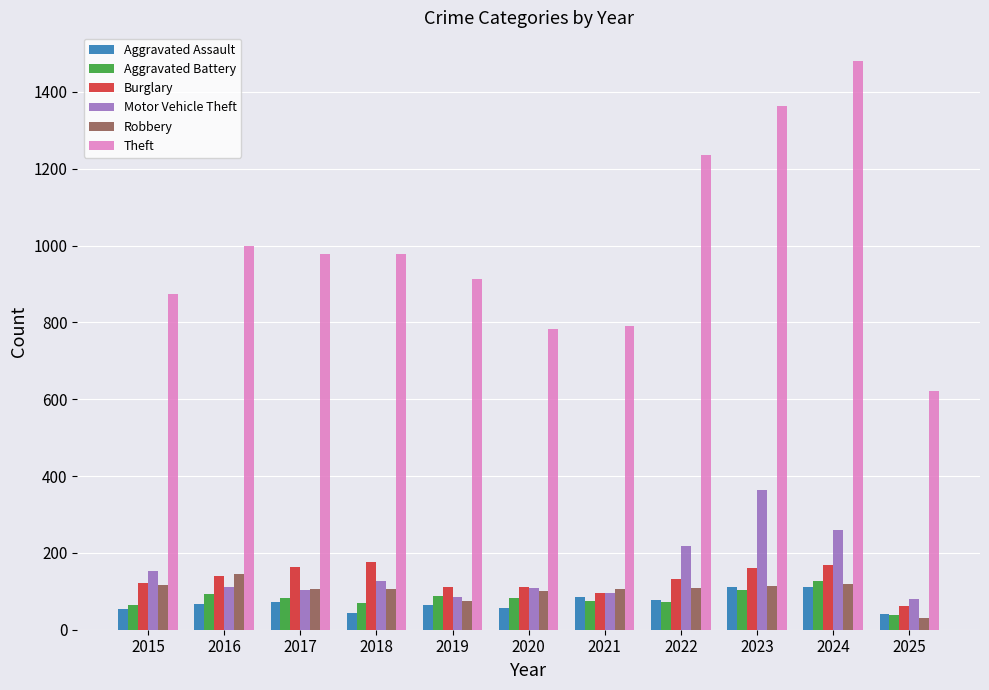

Is it true that Motor Vehicle Theft equals 79 at 2025?

True